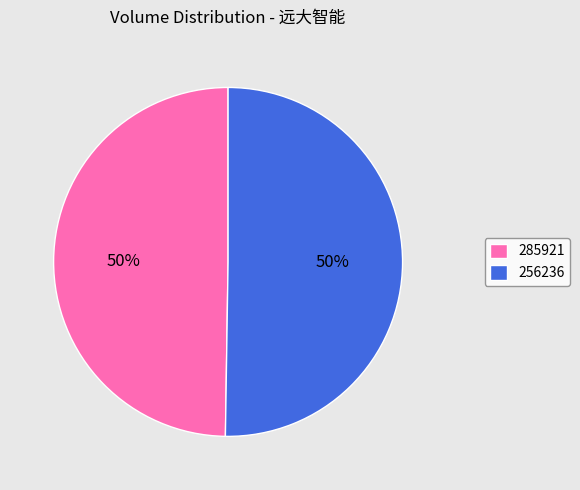

Count the number of slices in the pie.

2